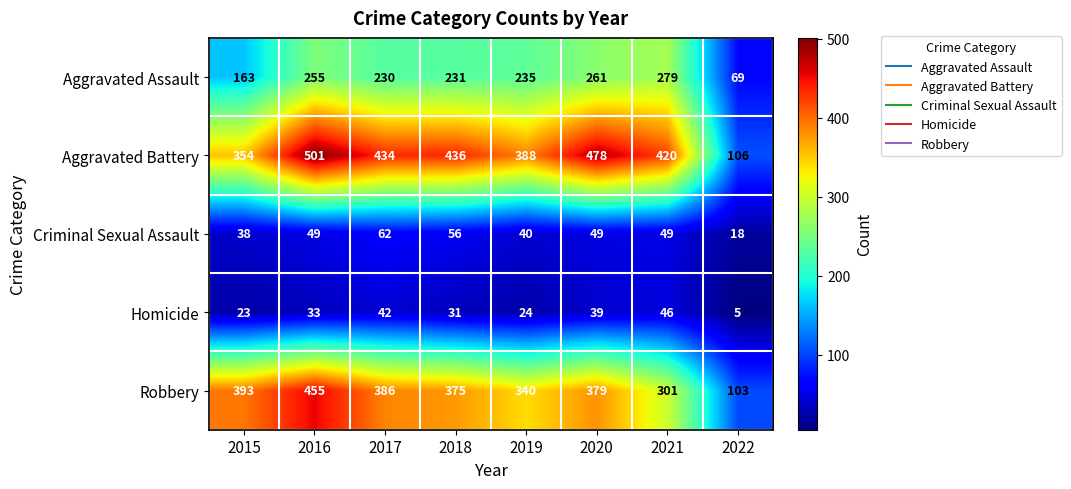

What is the spread (max minus min) of values at 2015?

370